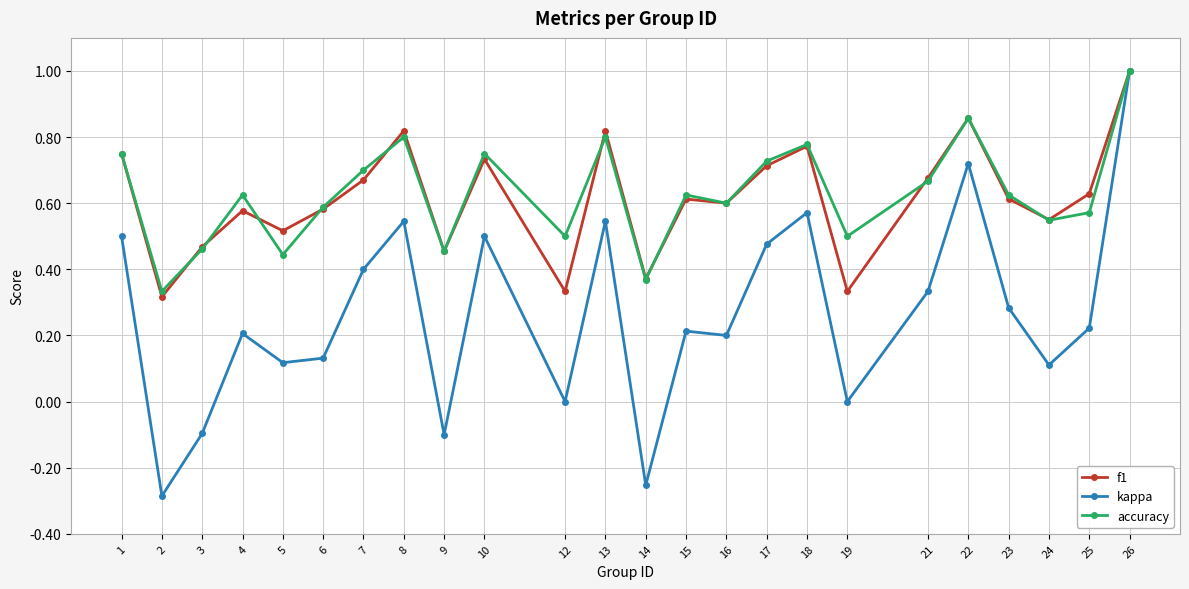

What is the total value across all series at 10?

2.0